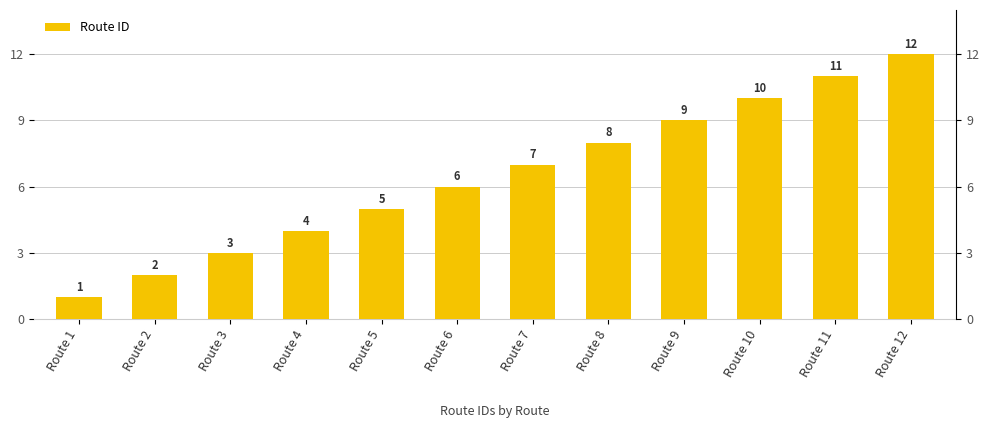

What is the value of the 8th bar from the left?

8